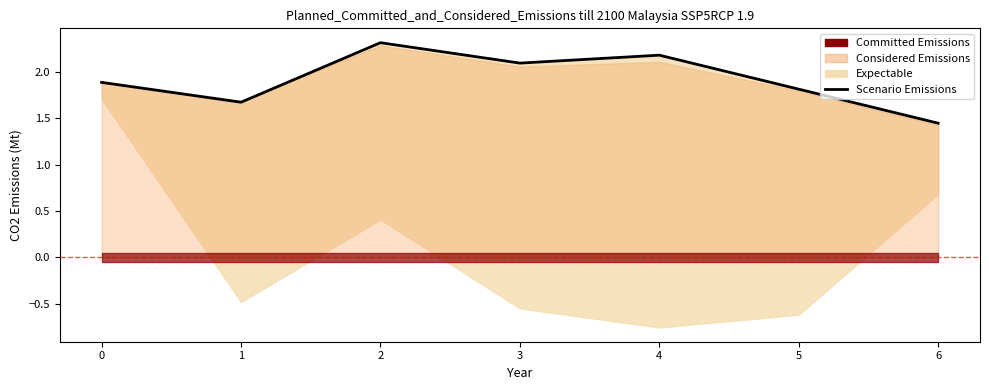

What is the value of the 4th point from the left?

2.1